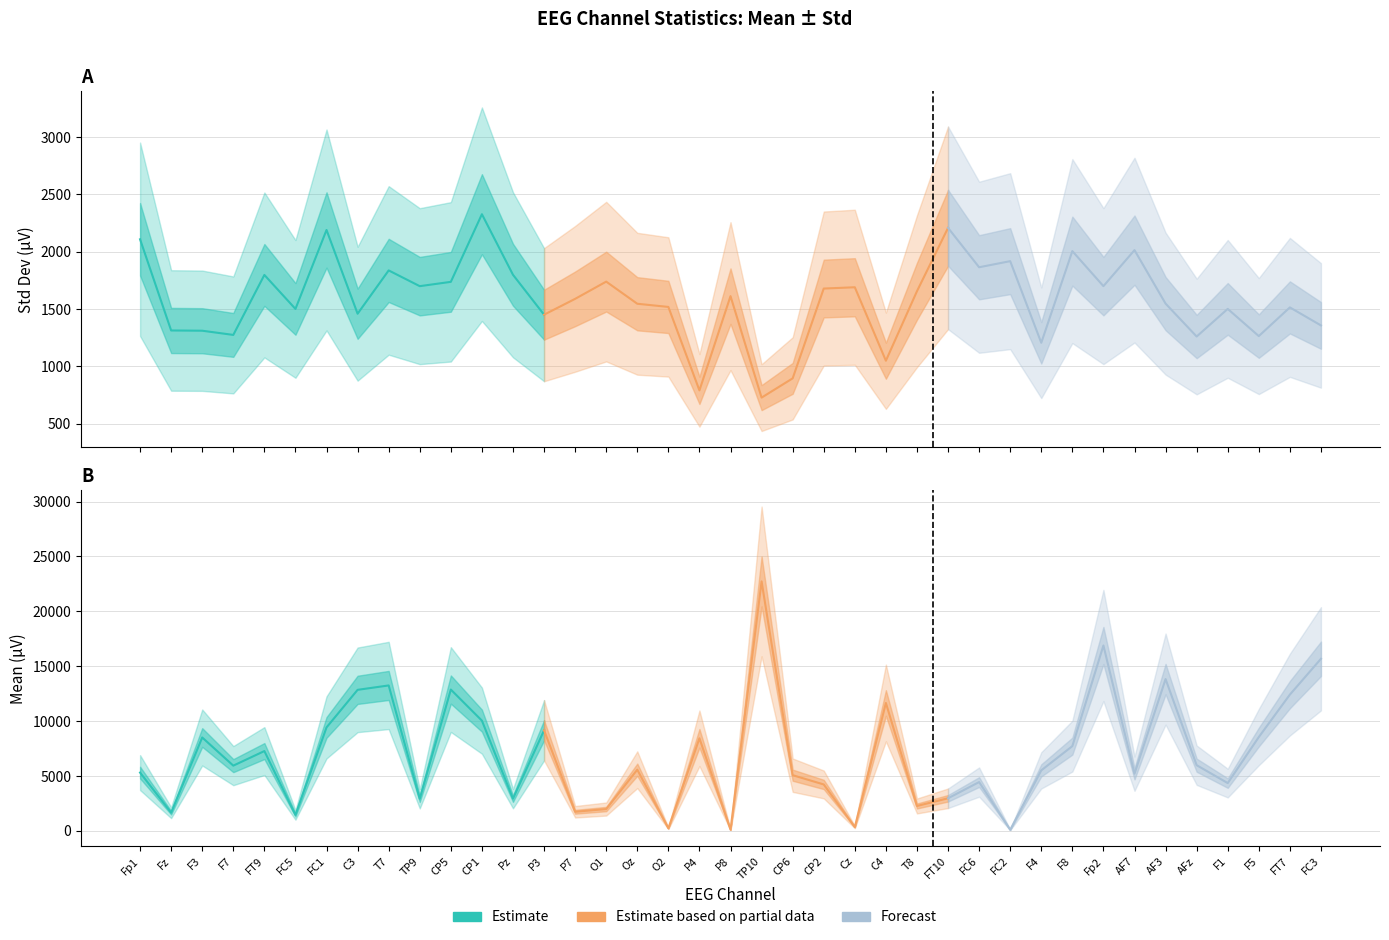

Rank the series at O2 from lowest to highest value.

mean, std